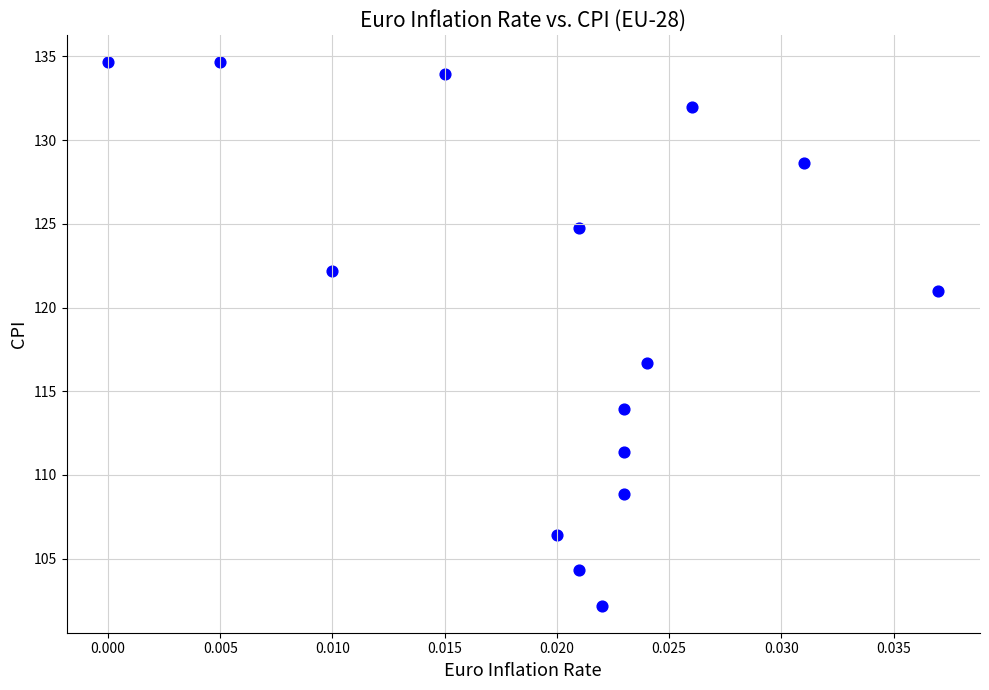

What Y value in the scatter plot is closest to 118?

116.7